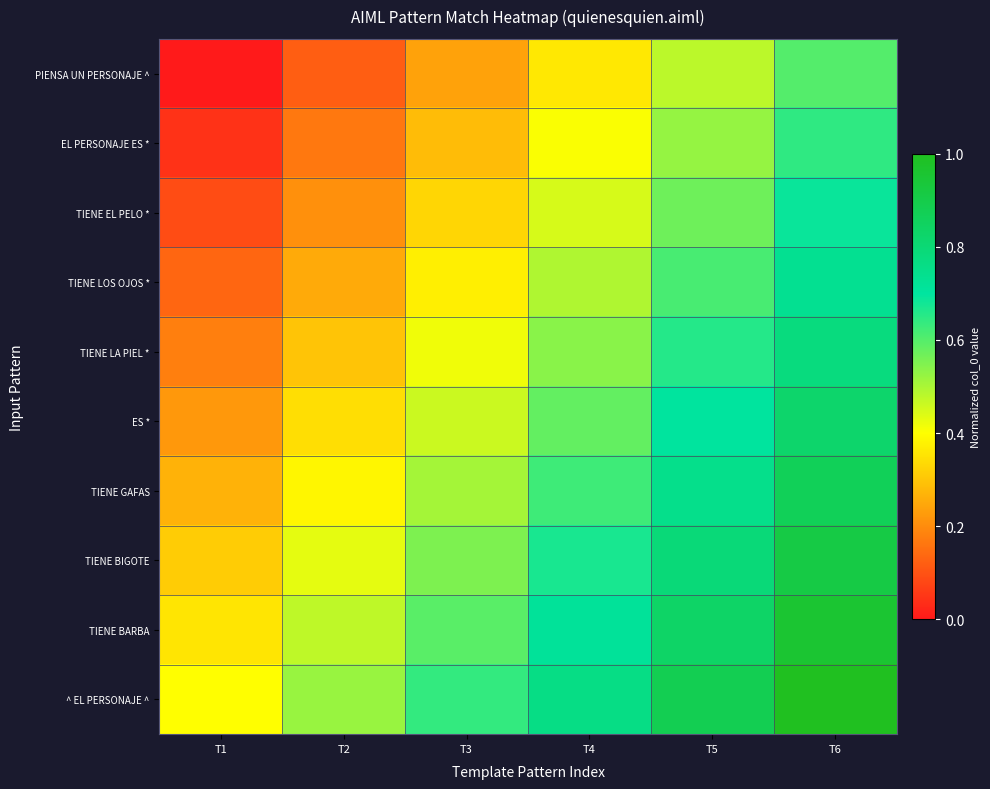

How many distinct data groups are displayed?

10